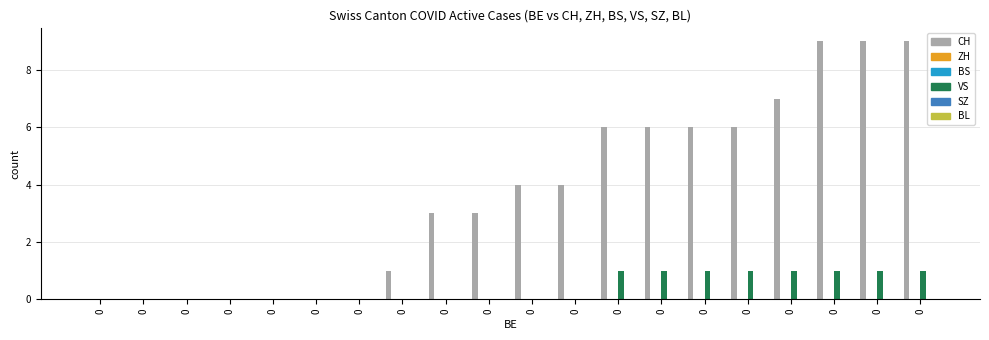

Which series has the largest total across all categories?

CH